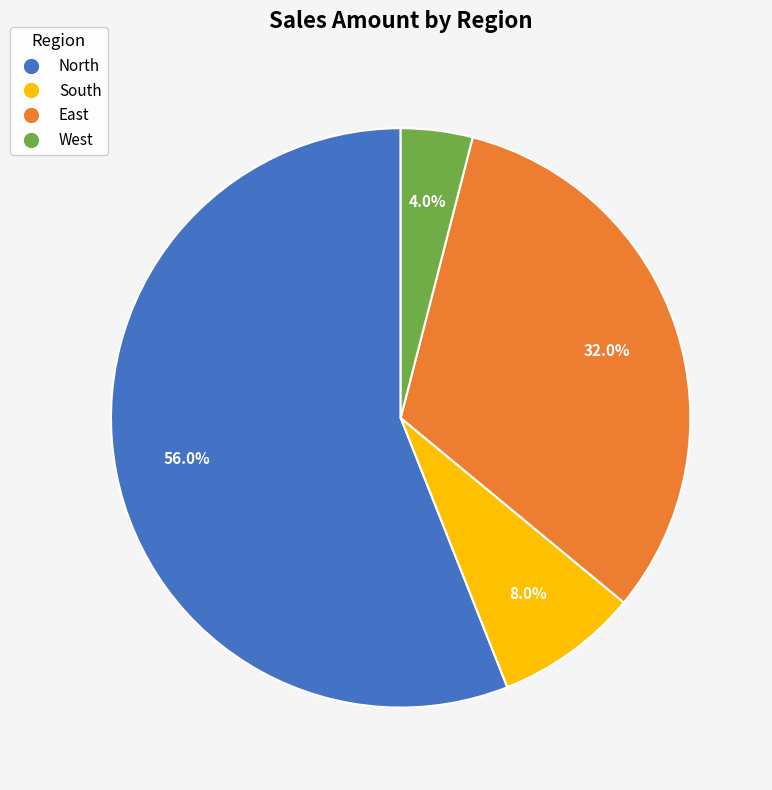

Count the number of slices in the pie.

4